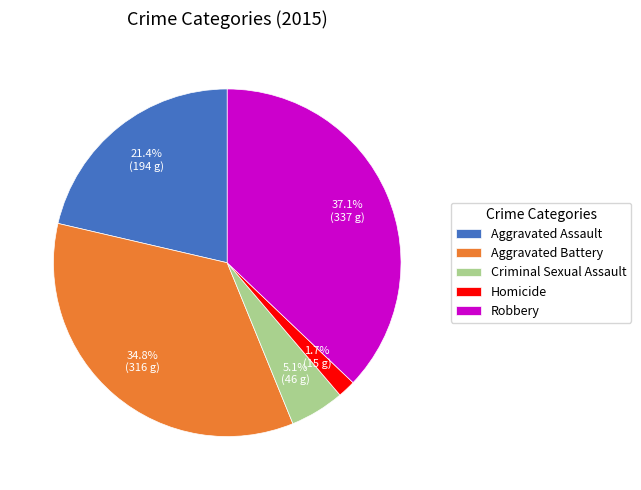

Between Criminal Sexual Assault and Robbery, which is larger?

Robbery